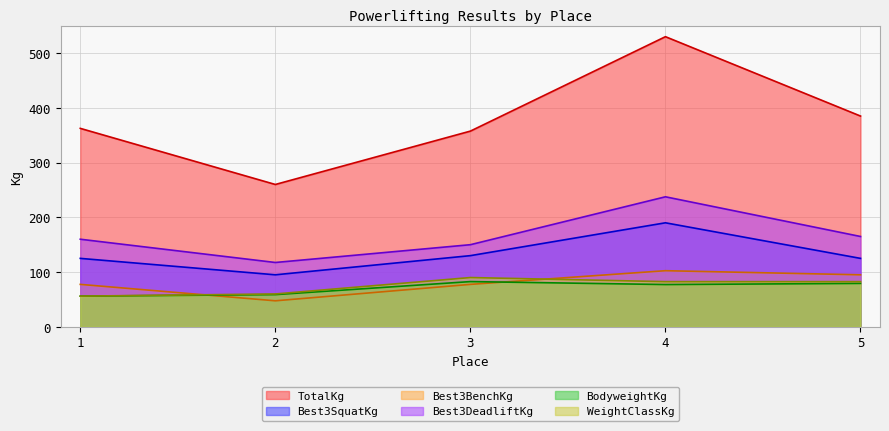

What is the spread (max minus min) of values at 5?

305.7